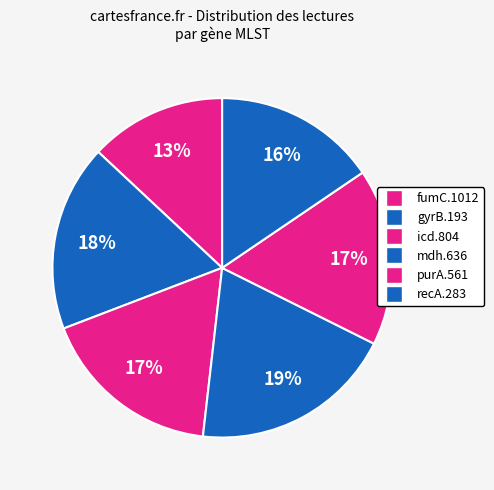

Rank the categories by value from lowest to highest.

fumC.1012, recA.283, purA.561, icd.804, gyrB.193, mdh.636